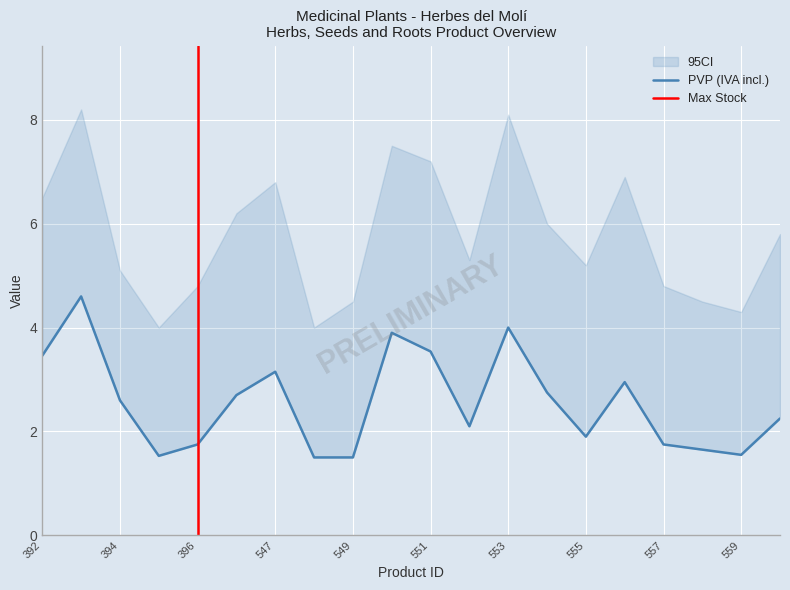

What is the spread (max minus min) of values at 550?

3.6